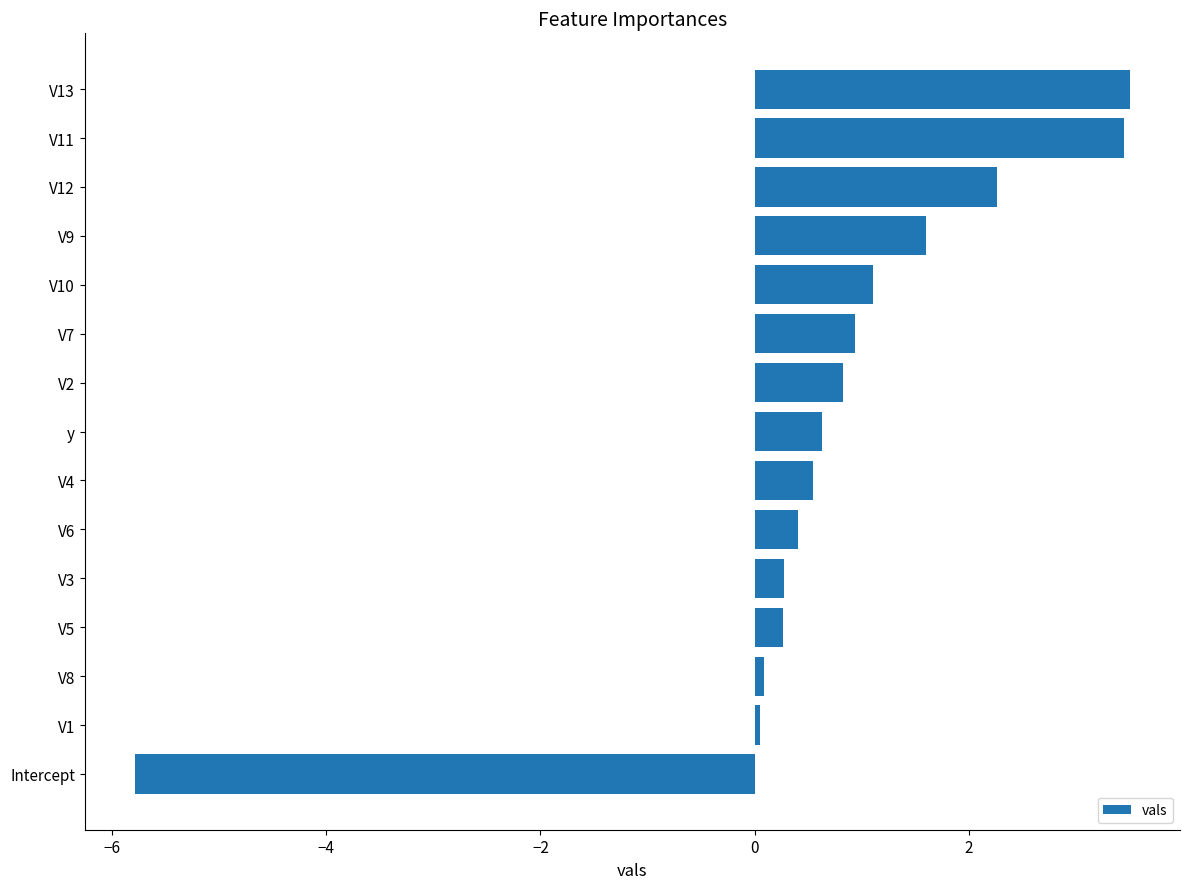

What is the maximum value shown in the chart?

3.5